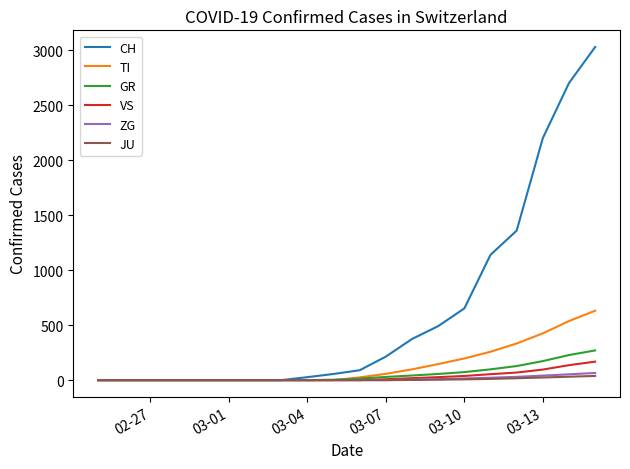

Which series has the largest range (max minus min)?

CH